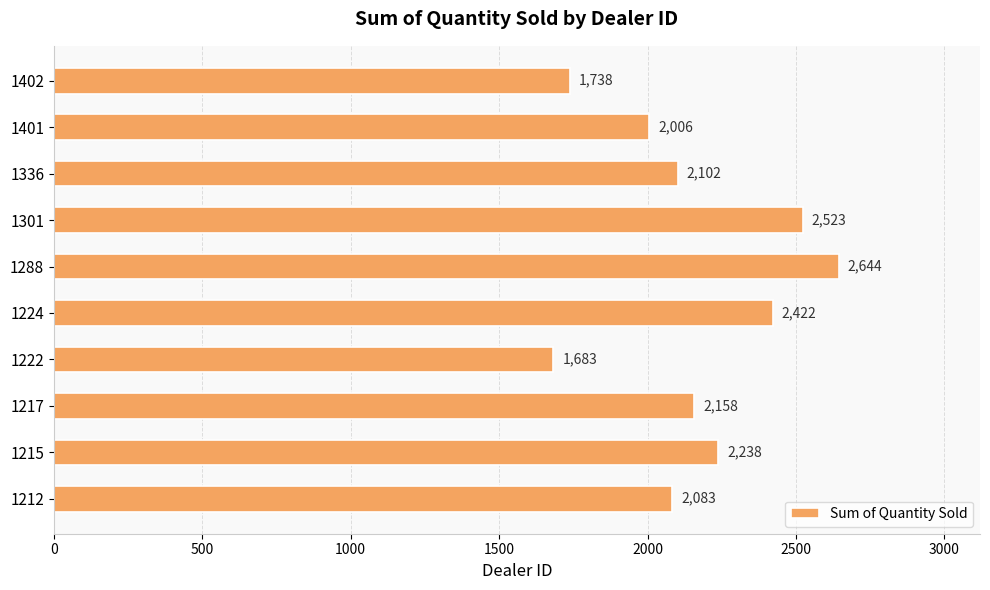

Reading top to bottom, extract all data points from this chart.

1402=1738	1401=2006	1336=2102	1301=2523	1288=2644	1224=2422	1222=1683	1217=2158	1215=2238	1212=2083